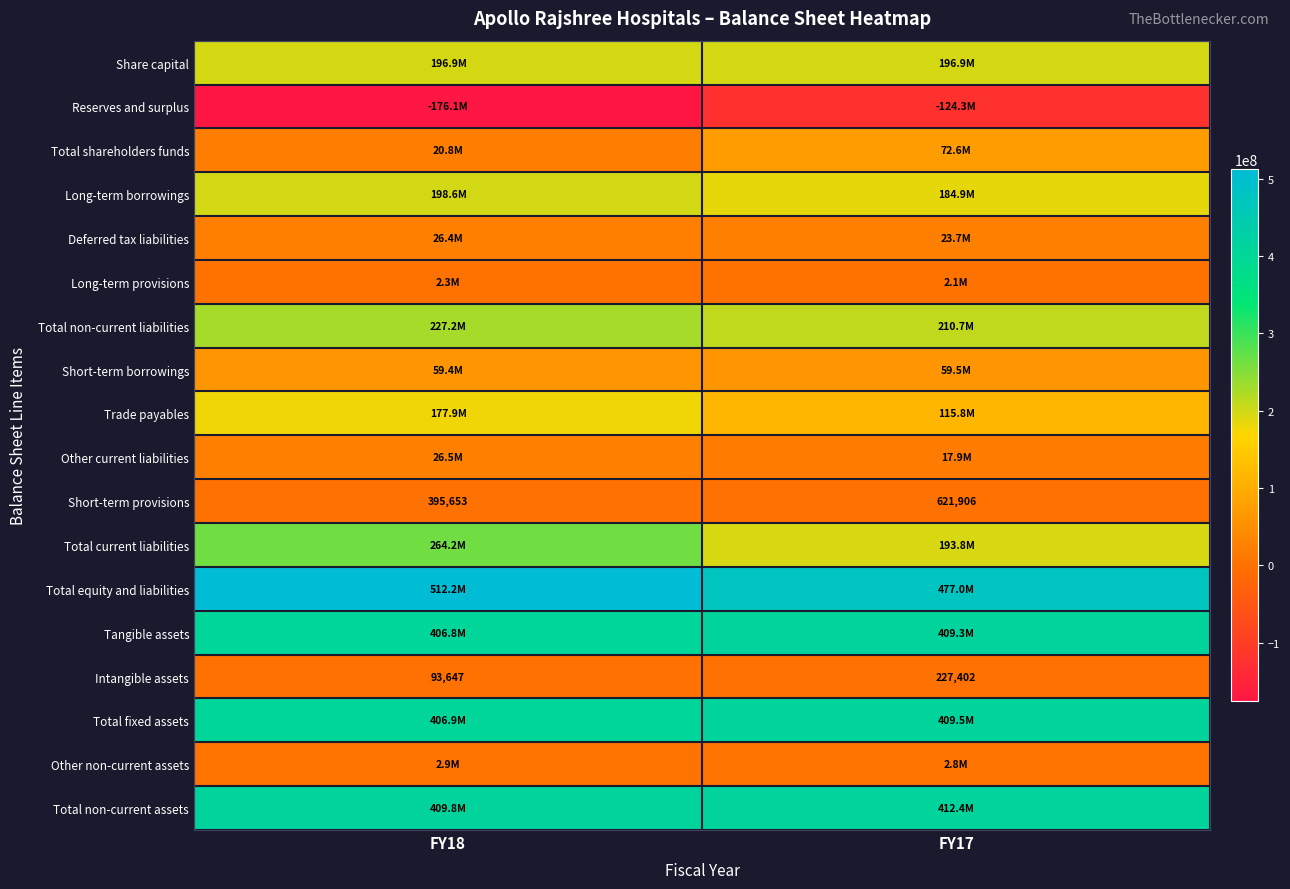

What is the maximum value shown in the chart?

512209610